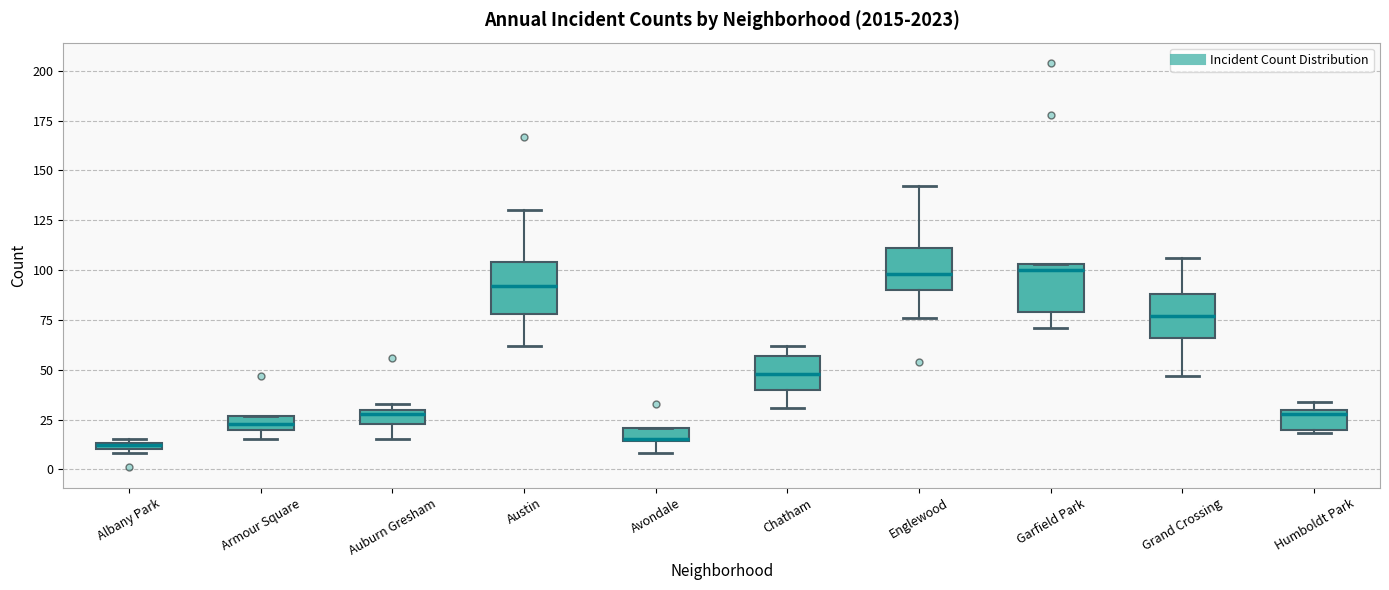

Where is the lower edge of the box for Albany Park on the y-axis? The values are not printed on the chart, so give them approximately, as read against the axis.

10